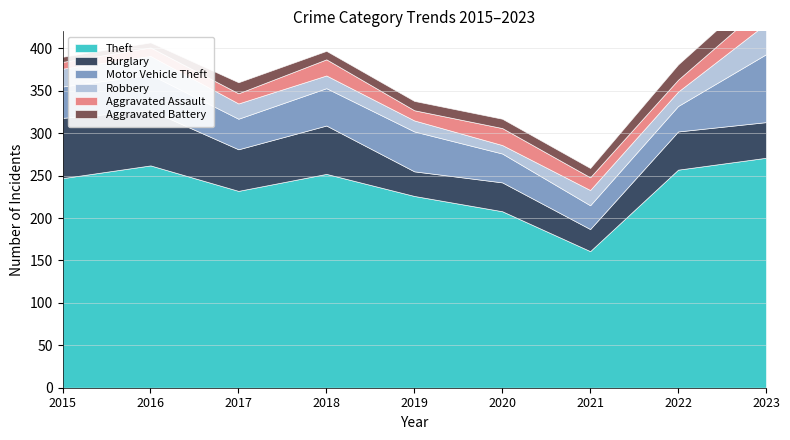

True or false: Motor Vehicle Theft has more than 1 points higher than both neighbors.

True